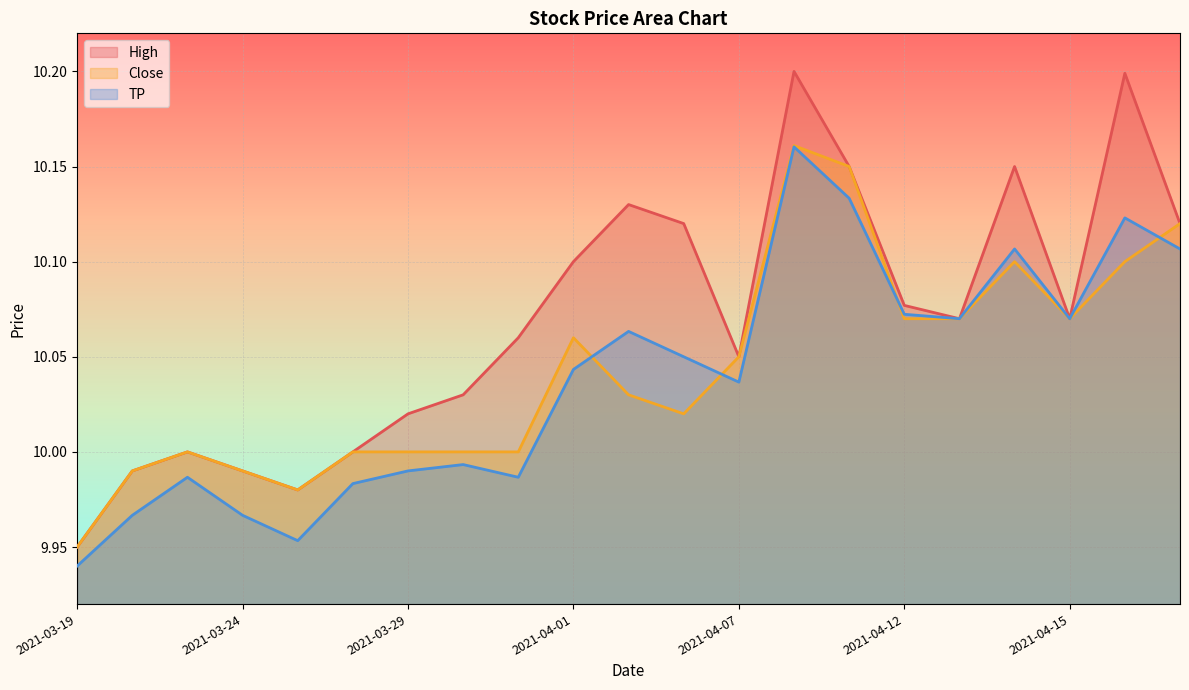

Rank the categories by TP value from highest to lowest.

2021-04-08, 2021-04-09, 2021-04-16, 2021-04-14, 2021-04-19, 2021-04-12, 2021-04-13, 2021-04-15, 2021-04-05, 2021-04-06, 2021-04-01, 2021-04-07, 2021-03-30, 2021-03-29, 2021-03-23, 2021-03-31, 2021-03-26, 2021-03-22, 2021-03-24, 2021-03-25, 2021-03-19